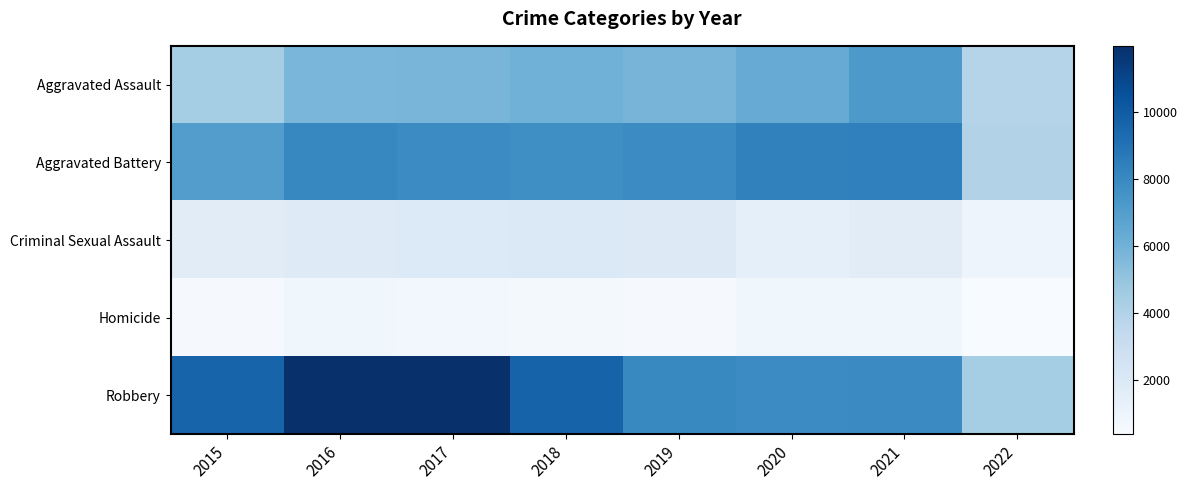

Which series has the largest range (max minus min)?

Robbery